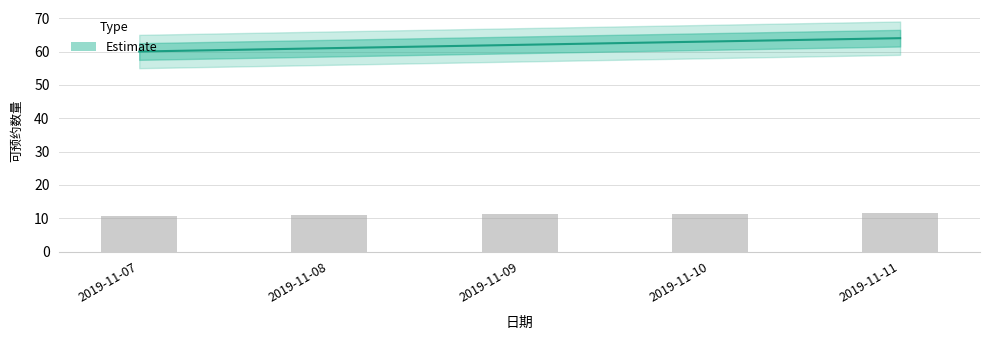

At which category does the chart reach its minimum across all series?

2019-11-07